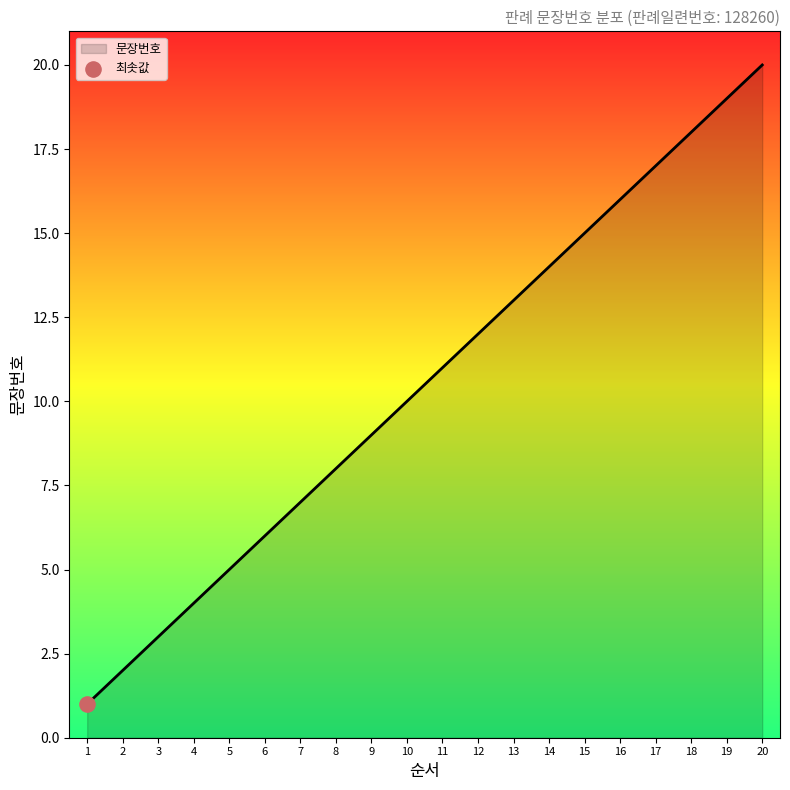

What is the ratio of the value at 12 to the value at 9?

1.3